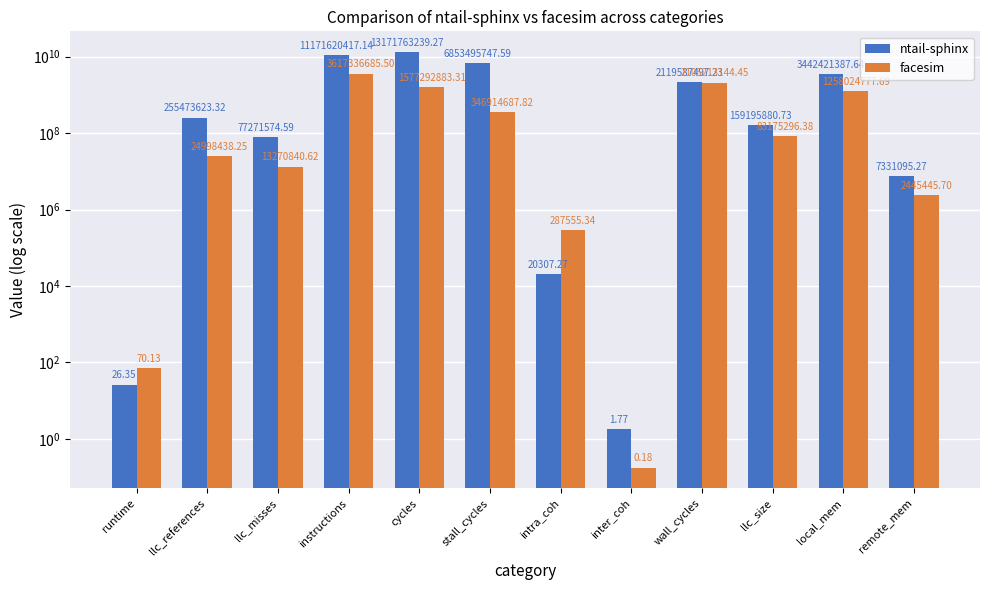

Are the bars grouped side by side (vs. stacked)?

Yes